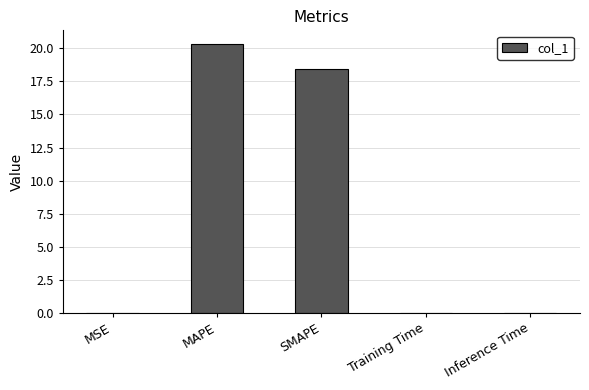

What is the sum of all values?

38.8